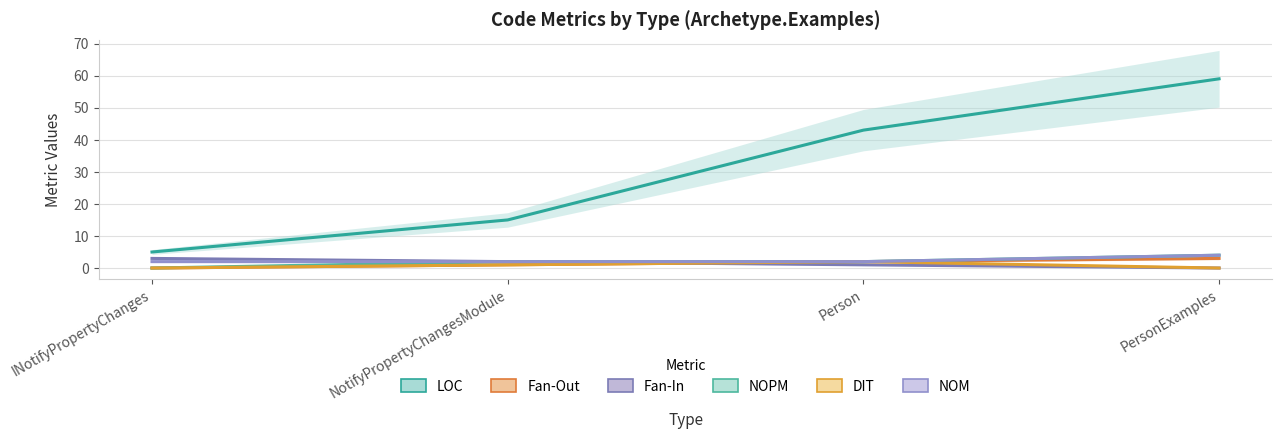

Between Person and PersonExamples, which series saw the biggest shift?

LOC